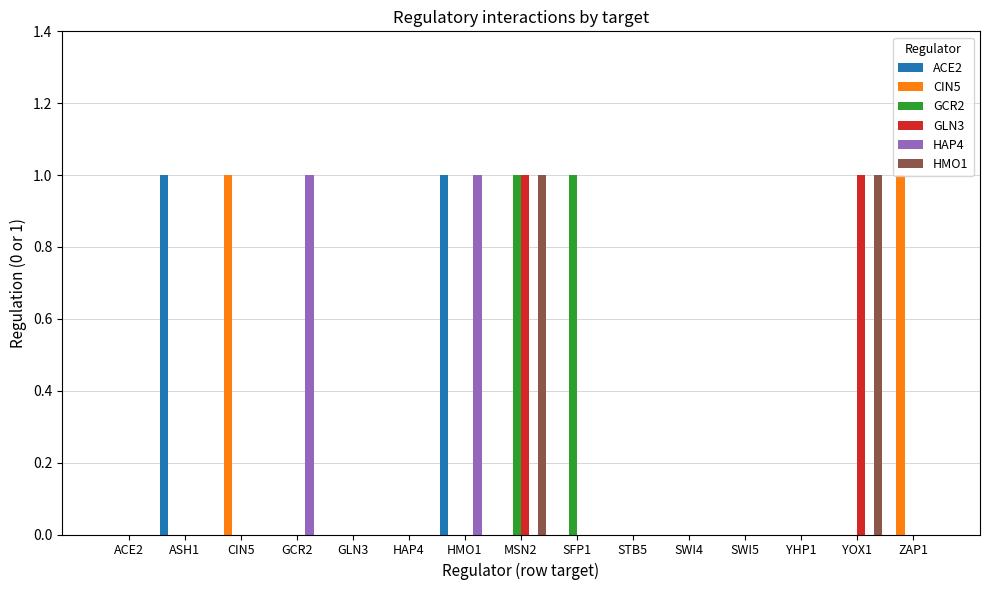

Count the number of categories in the chart.

15